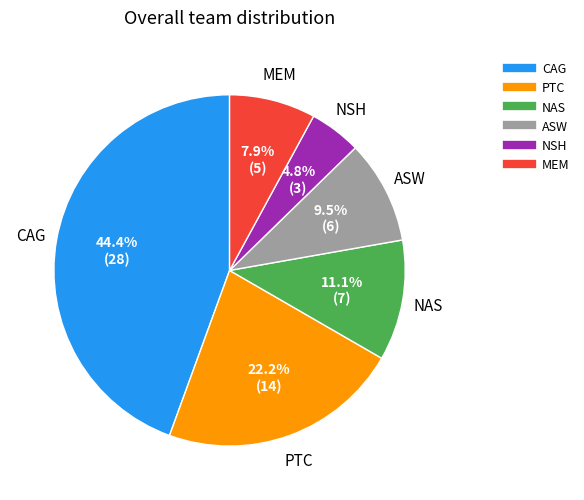

Approximately how many times larger is the value at NSH compared to NAS?

0.4